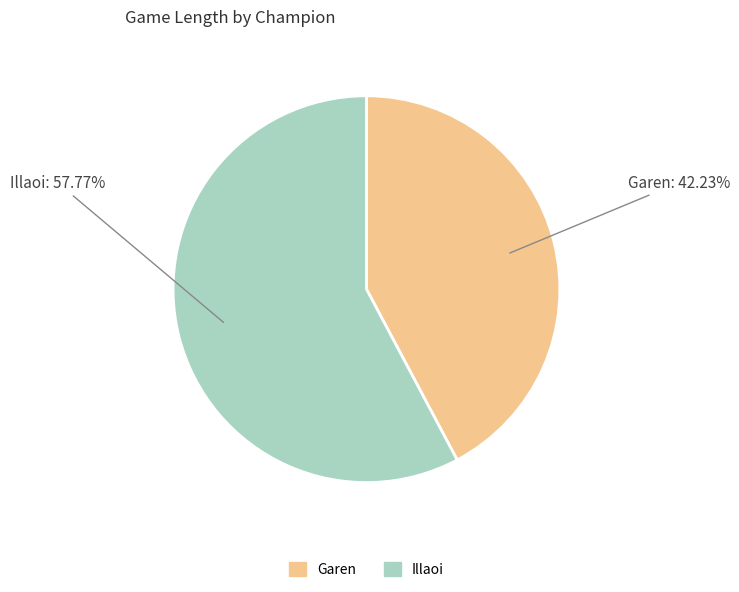

Which slice represents more than half of the pie?

Illaoi